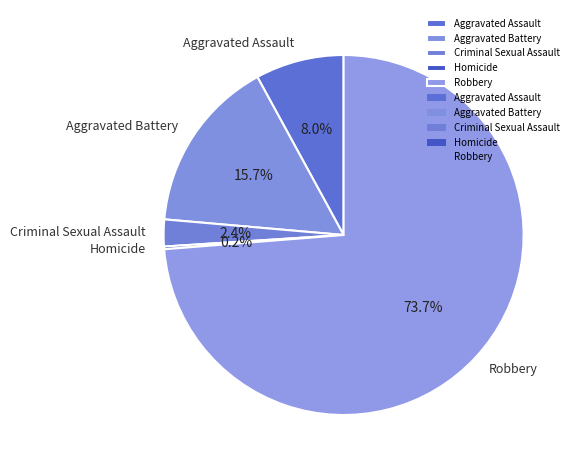

The Robbery slice represents 74% of the pie. True or false?

True